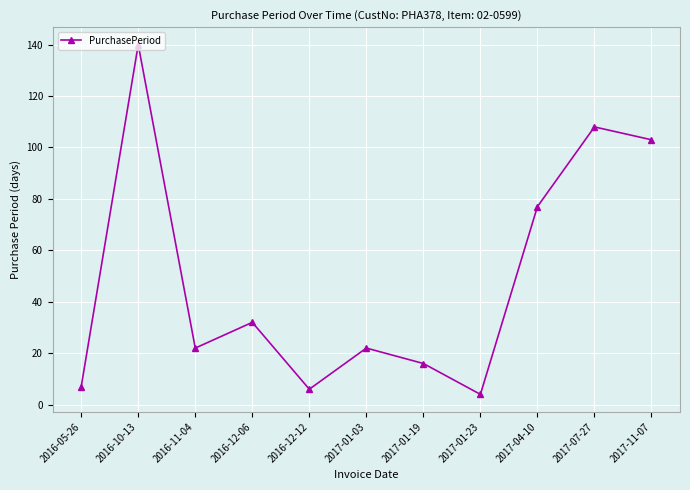

What value does the data have at 2016-10-13?

140